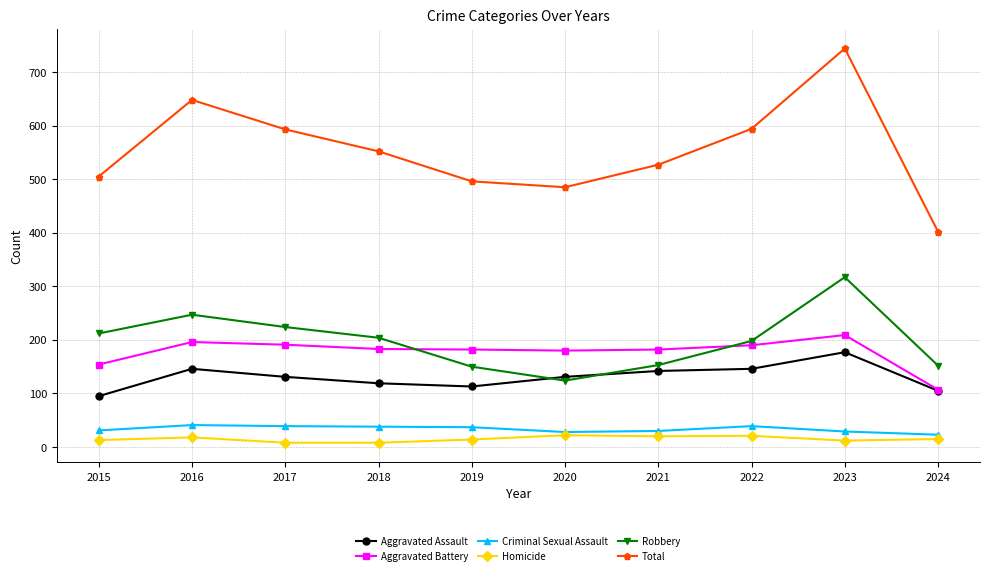

How many values in the Robbery series are below 204?

5